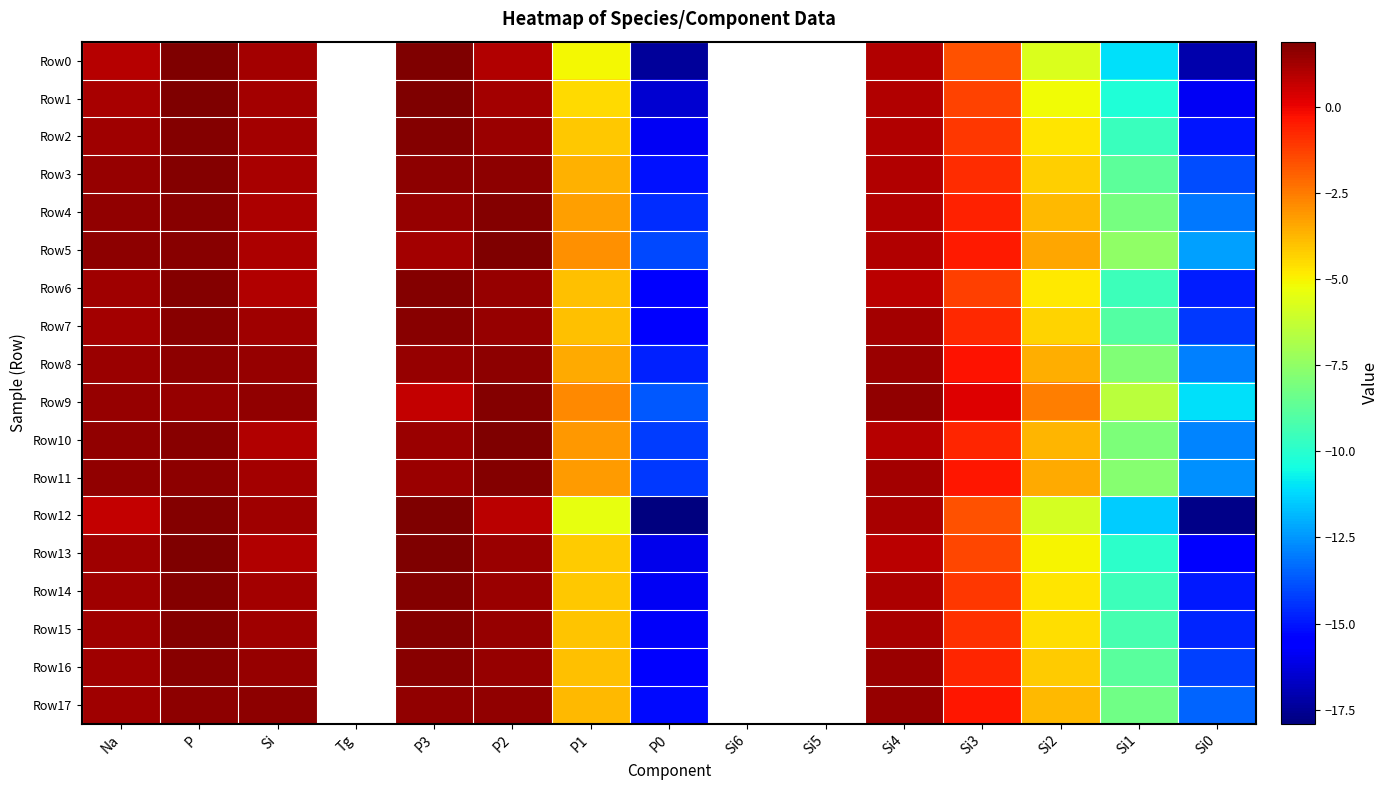

The value of Row7 at Si1 is -9.0. True or false?

True